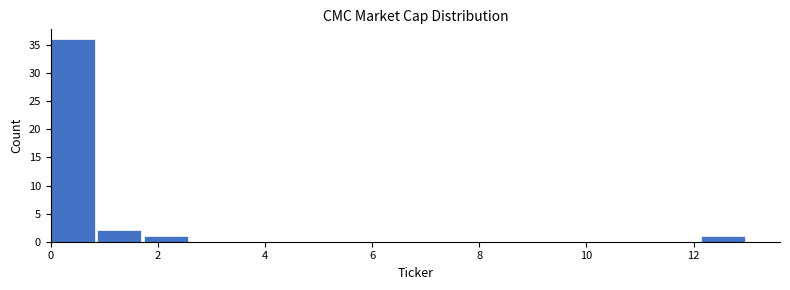

What is the height of the bar covering 12.2 to 13.0 on the x-axis? Neither the bar edges nor the heights are printed on the chart, so give them approximately, as read against the axes.

1